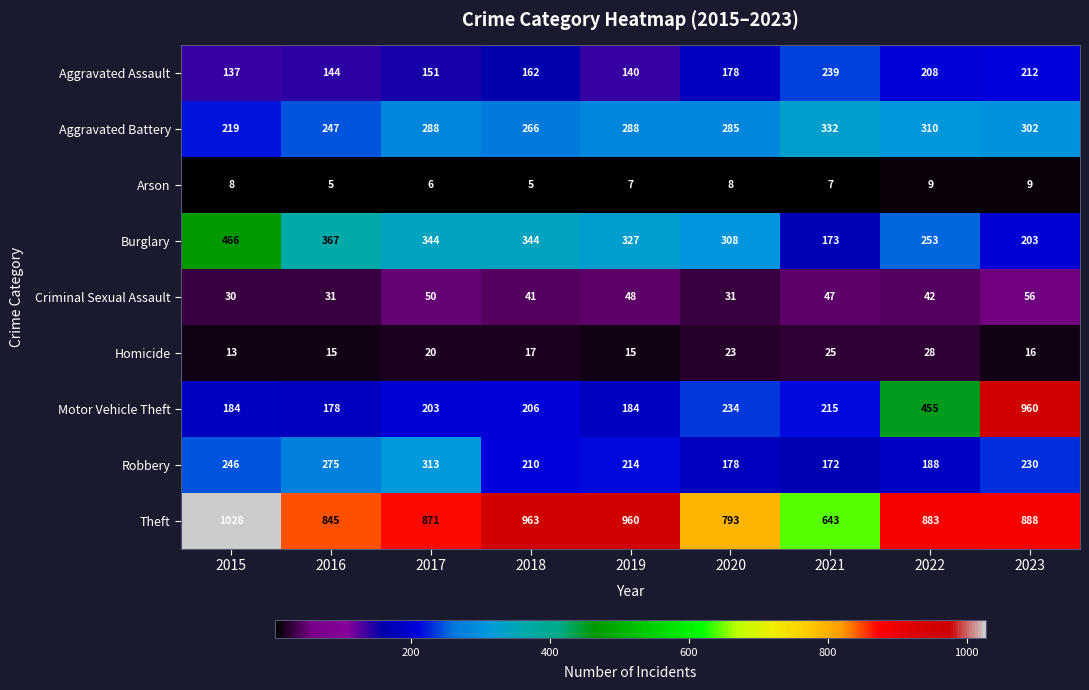

What is the smallest value displayed?

5